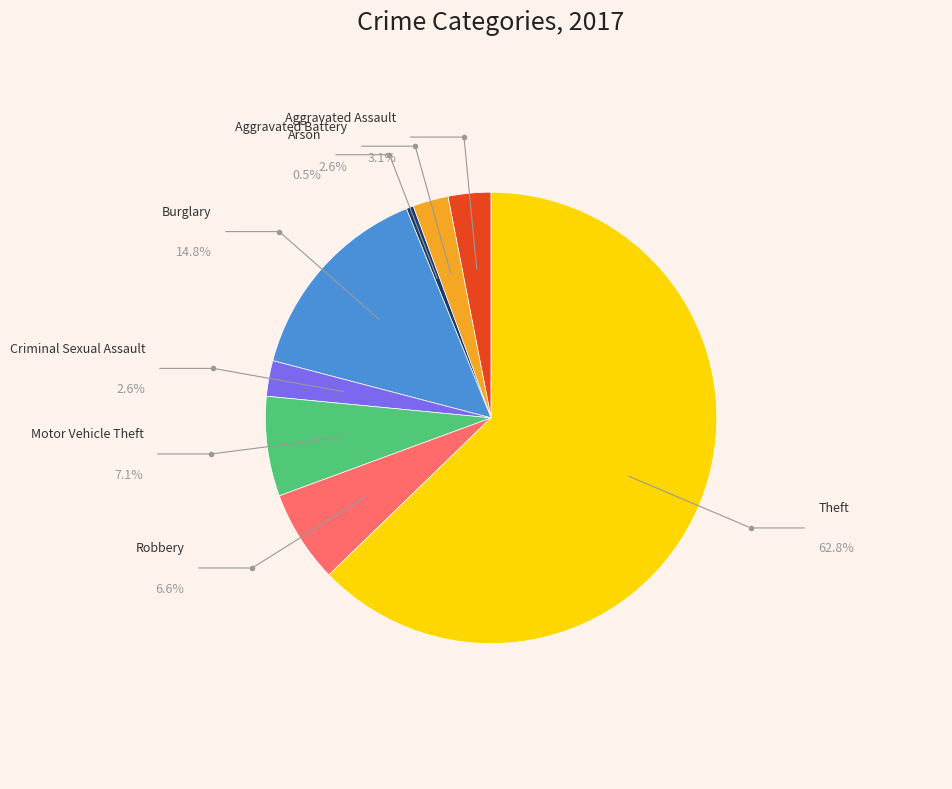

Which slice is the smallest?

Arson